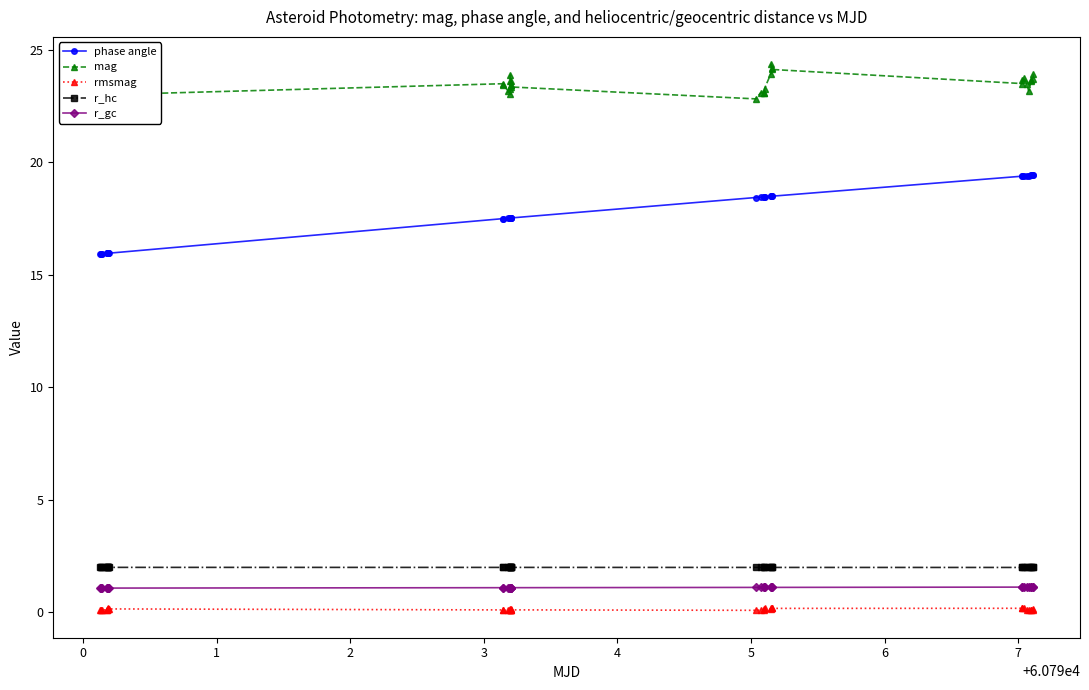

How many categories are shown in the chart?

40